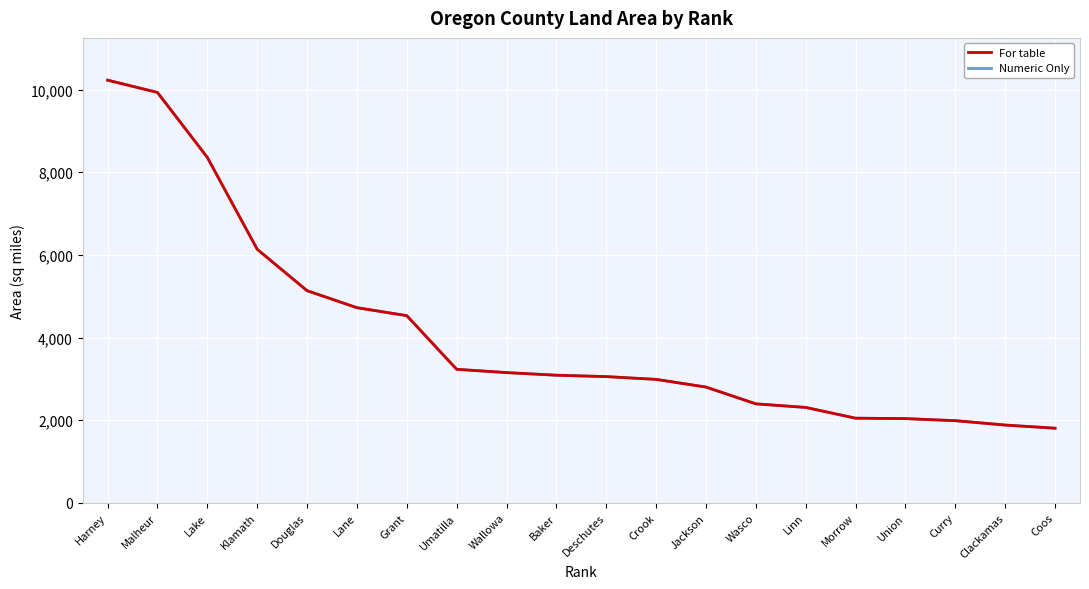

What is the average value of the Numeric Only series?

4090.9